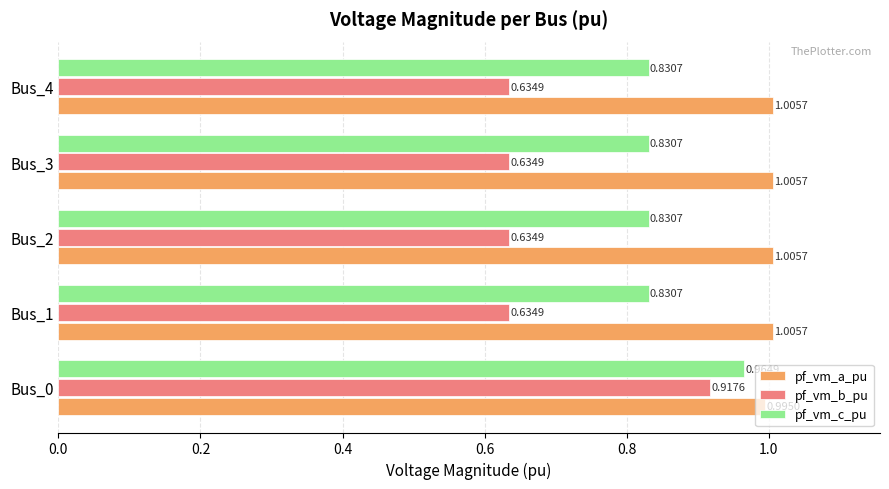

Count the pf_vm_a_pu values in the range 1 to 2.

4